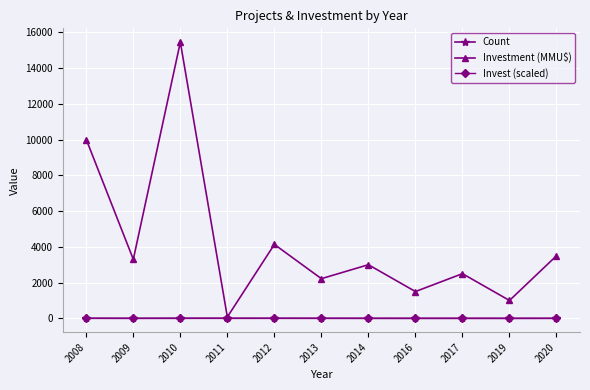

What is the maximum value for Count?

8.0